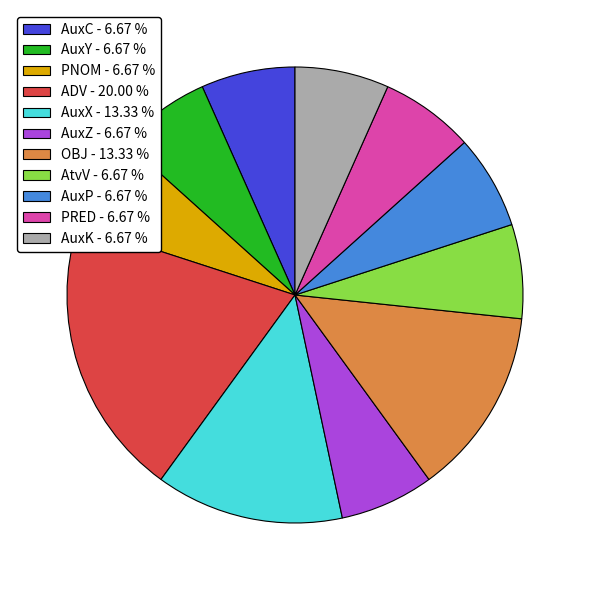

How many segments does this pie chart have?

11